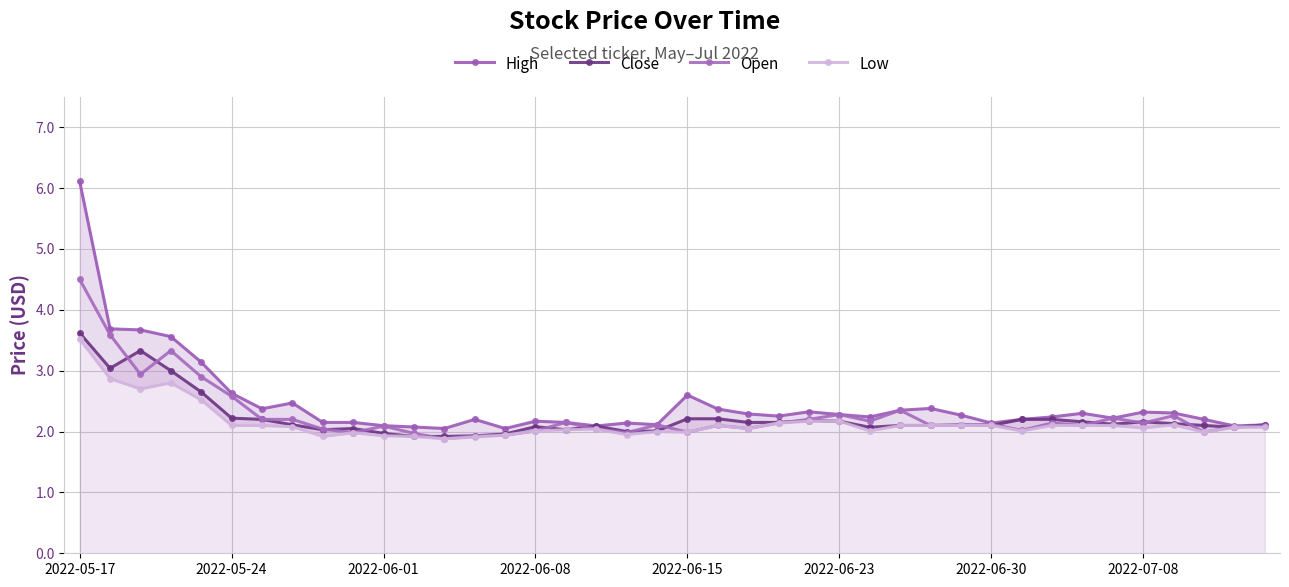

True or false: Open has more than 0 interior local peaks.

True